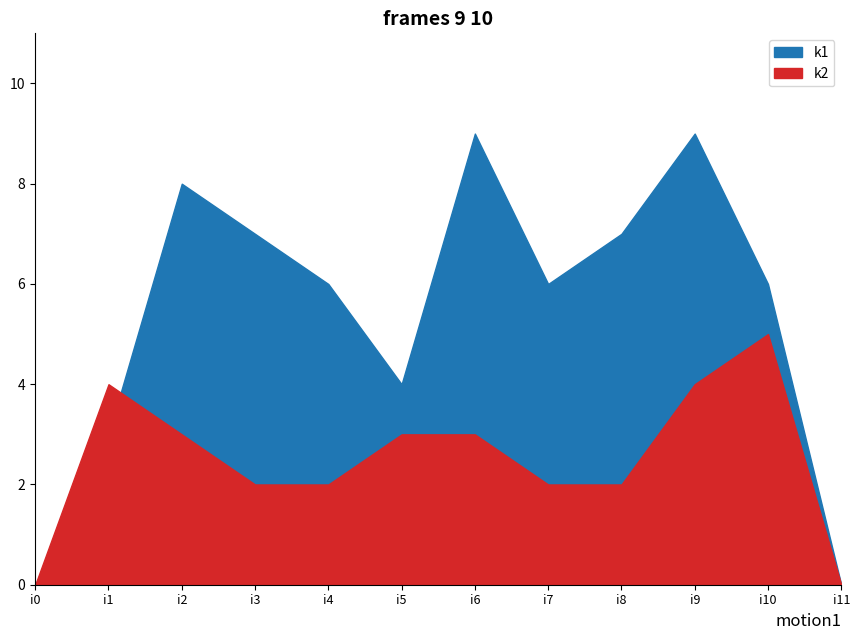

The value of k1 at i10 is 6. True or false?

True